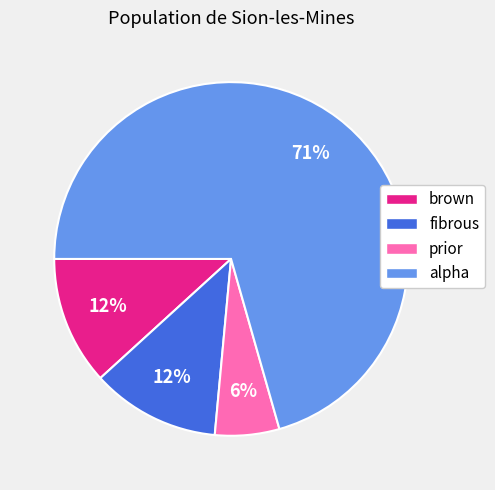

Is there any slice that represents more than half of the pie?

Yes